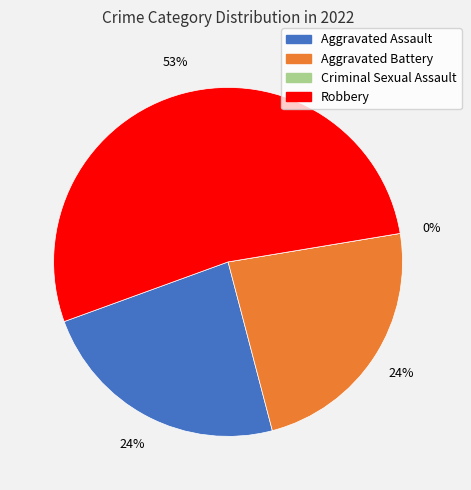

To the nearest percent, what is the difference between the Aggravated Battery and Robbery slice percentages?

29%